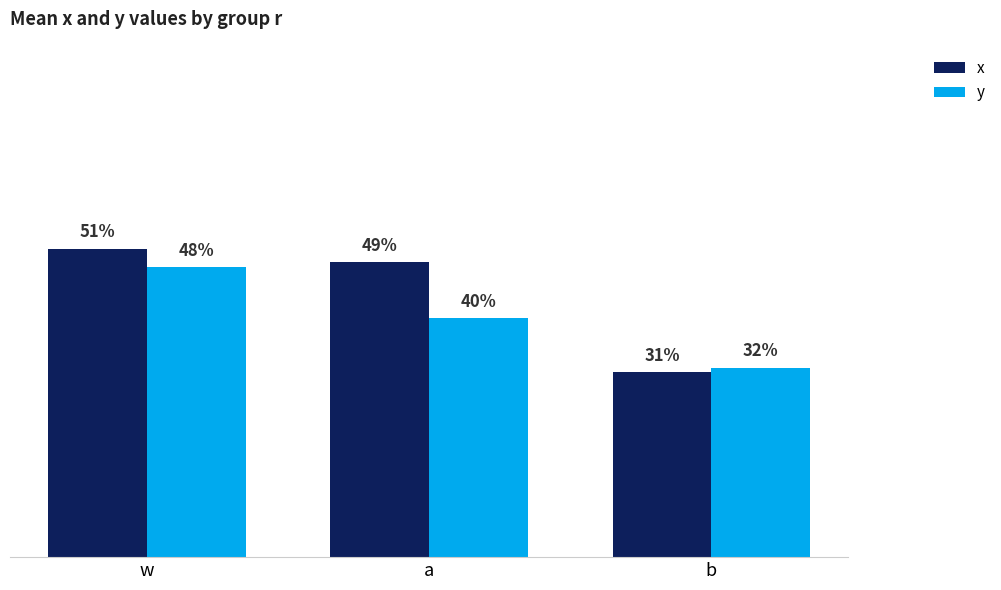

What are all the series names shown in the legend?

x, y